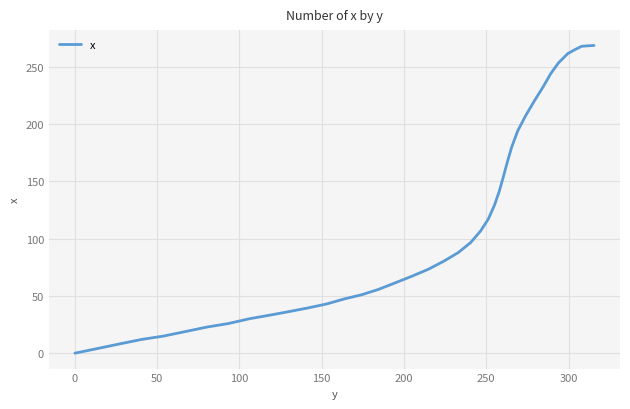

What is the greatest value displayed?

268.7